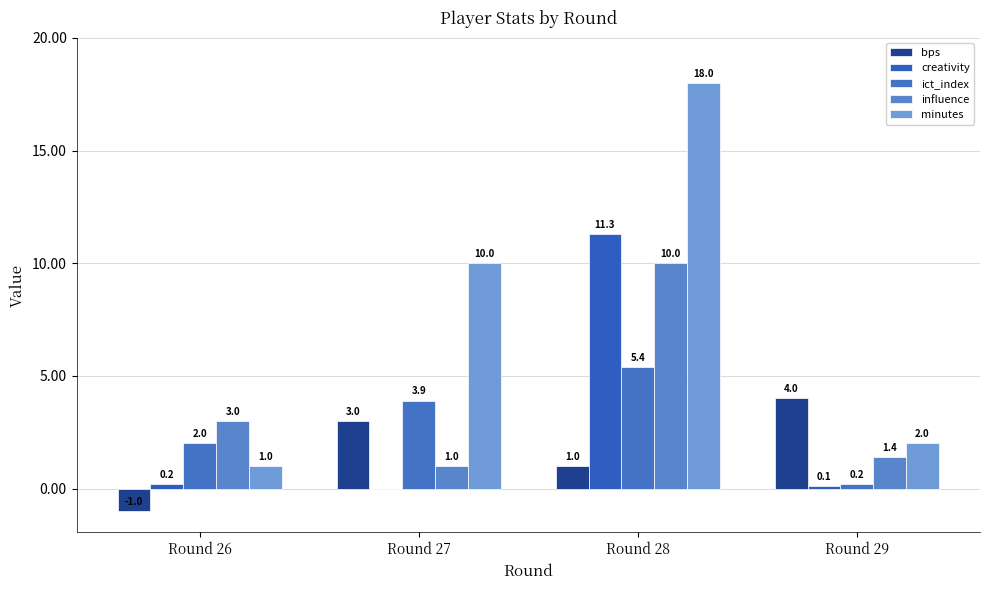

Reading right to left, extract all data points from this chart.

bps: 4.0	1.0	3.0	-1.0
creativity: 0.1	11.3	0.0	0.2
ict_index: 0.2	5.4	3.9	2.0
influence: 1.4	10.0	1.0	3.0
minutes: 2.0	18.0	10.0	1.0